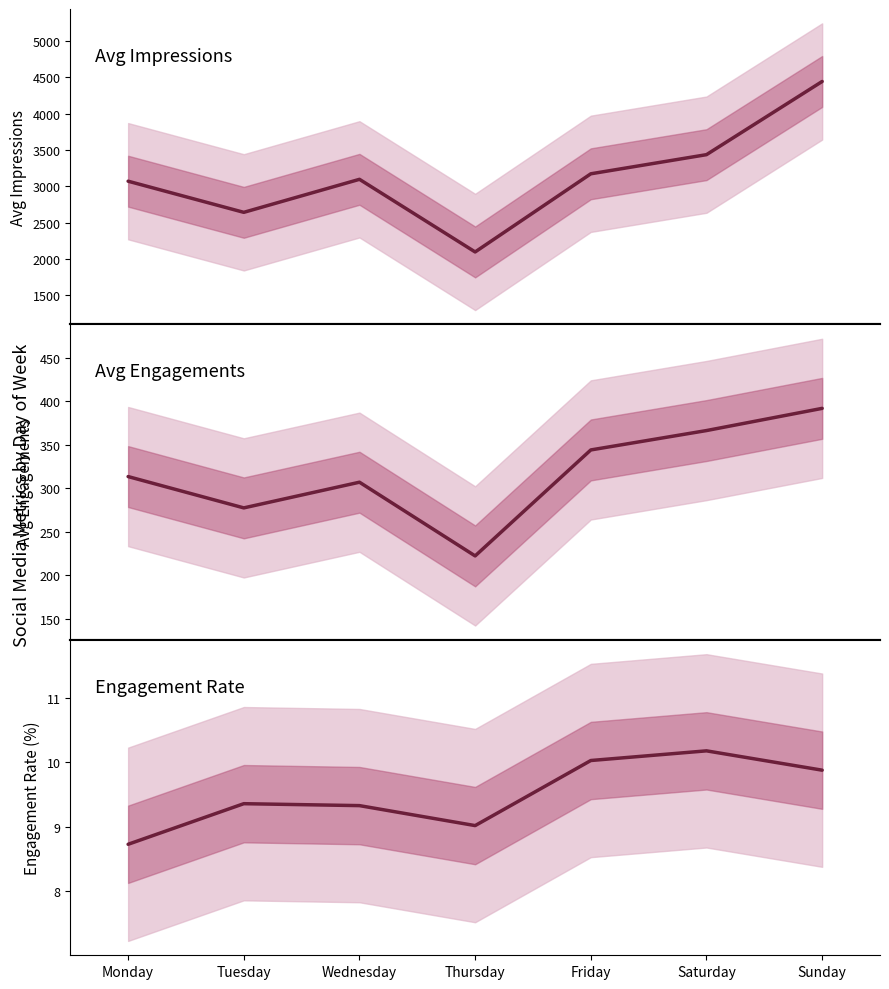

How many categories are shown in the chart?

7